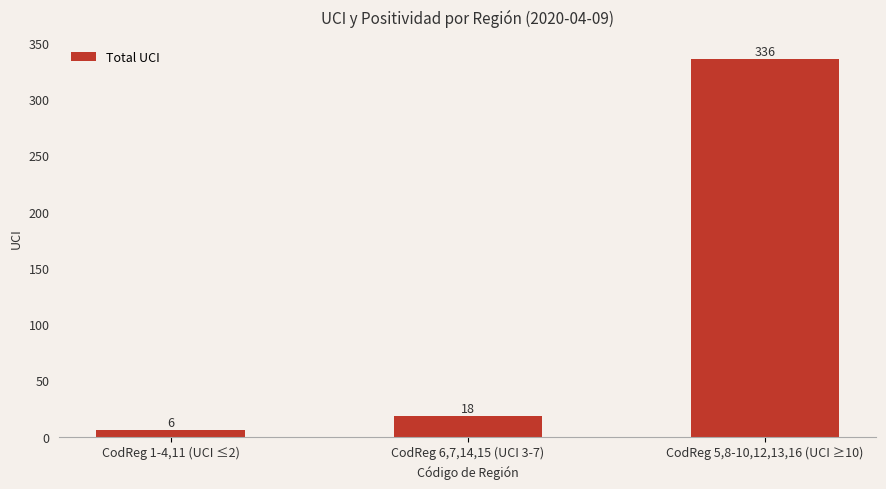

What is the value of the 1st bar from the left?

6